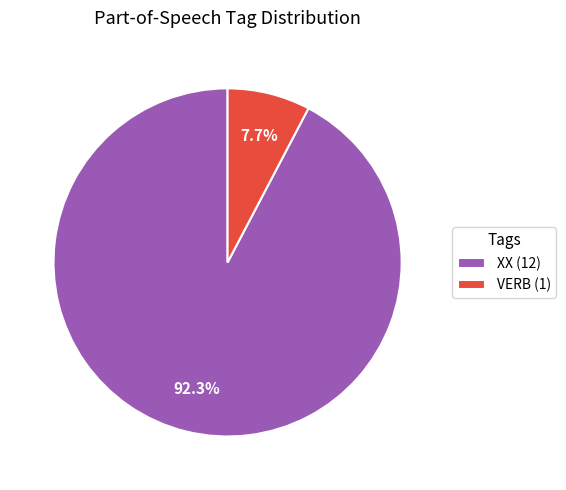

Combined, do VERB (1) and XX (12) account for over 50%?

Yes